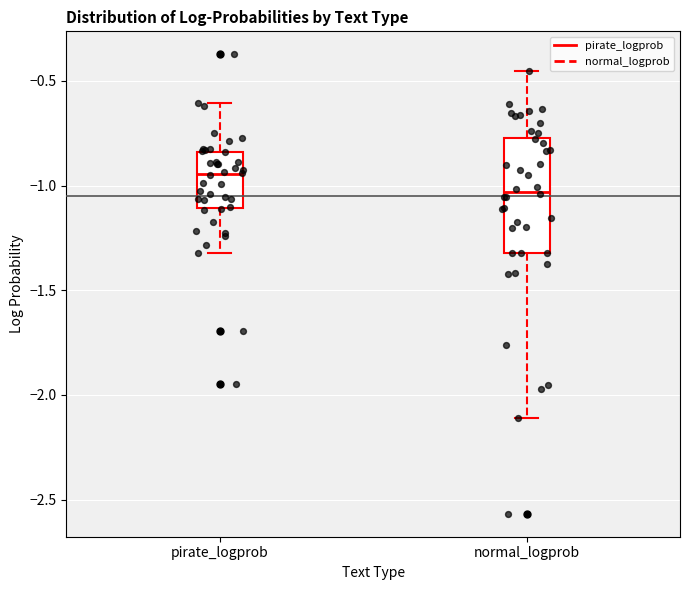

Reading left to right, transcribe this box plot: for each box, give where its median line is, the range the box spans, and where its two whiskers end, as read against the y-axis. The values are not printed on the chart, so give them approximately, as read against the axis.

pirate_logprob: median -0.95, box -1.10 to -0.85, whiskers -1.30 to -0.60
normal_logprob: median -1.05, box -1.30 to -0.75, whiskers -2.10 to -0.45